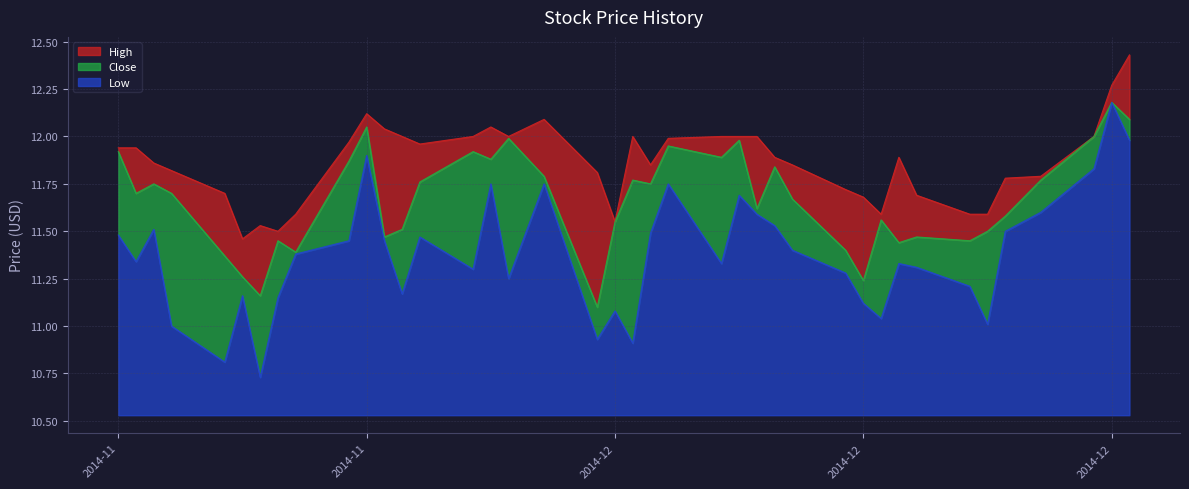

What is the sum of all Close values?

466.7